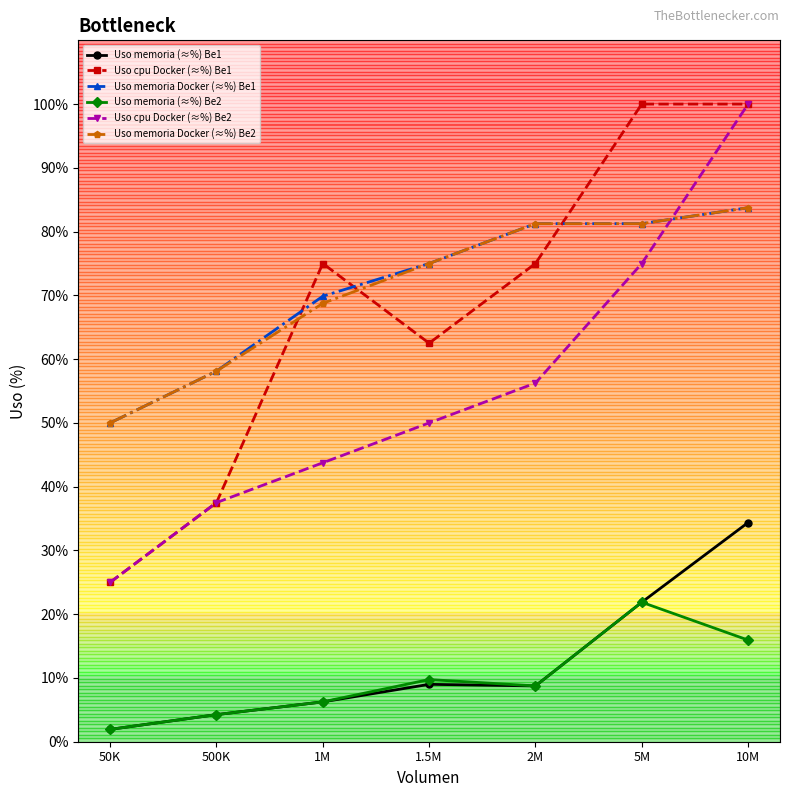

The Uso memoria Docker (≈%) Be1 series shows 31.3 at 500K. True or false?

False